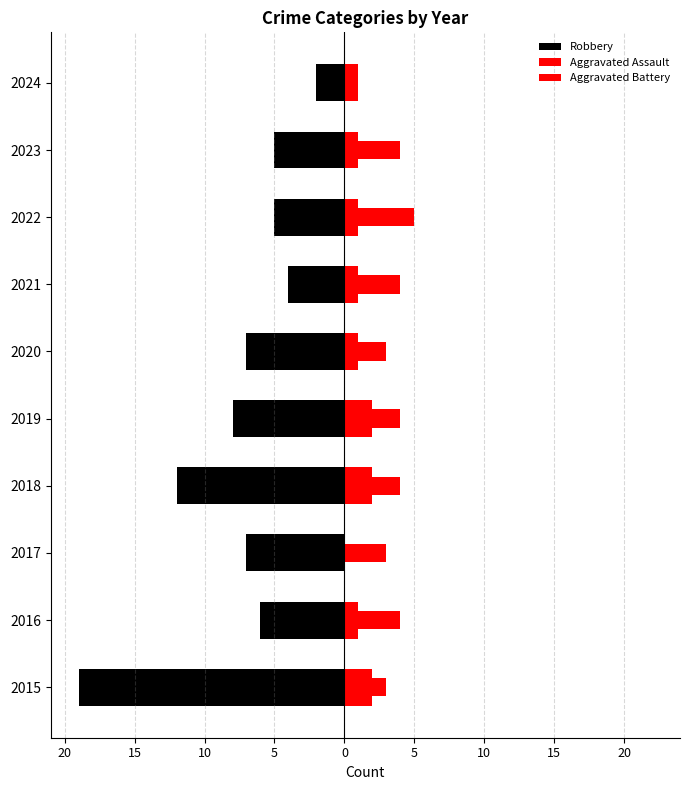

Between 2023 and 2016, which is larger?

2023